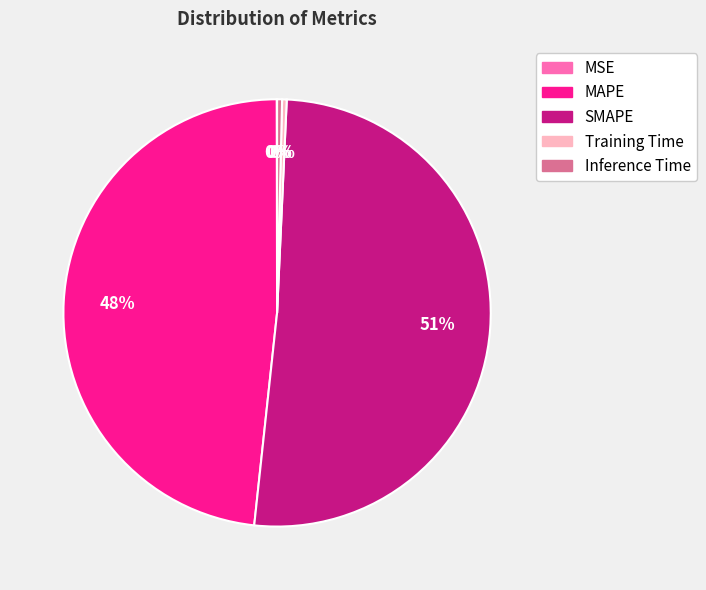

Is it true that MAPE is 59% of the pie?

False